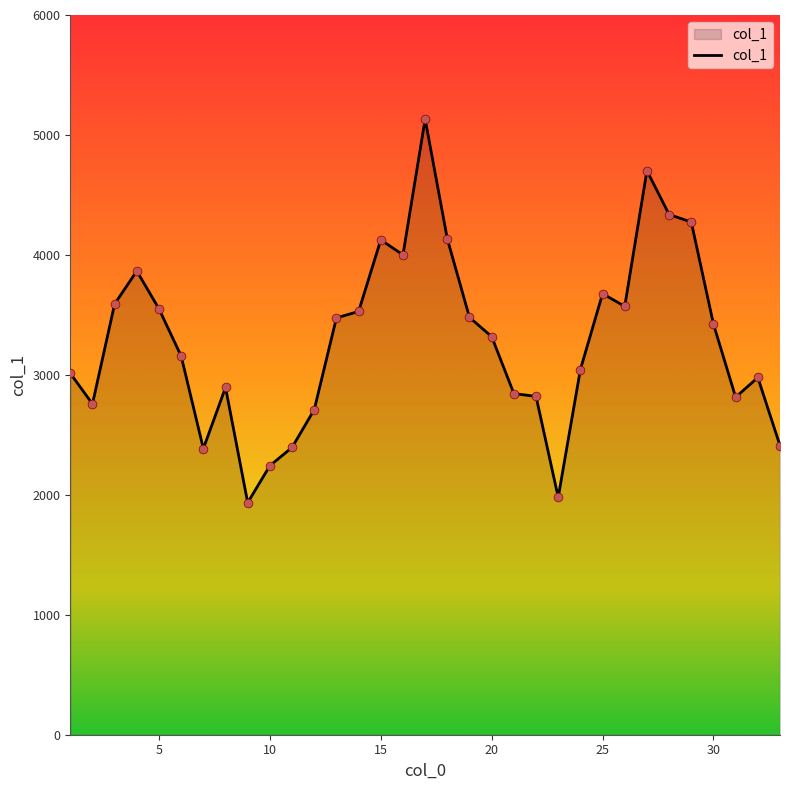

What is the smallest value displayed?

1934.9